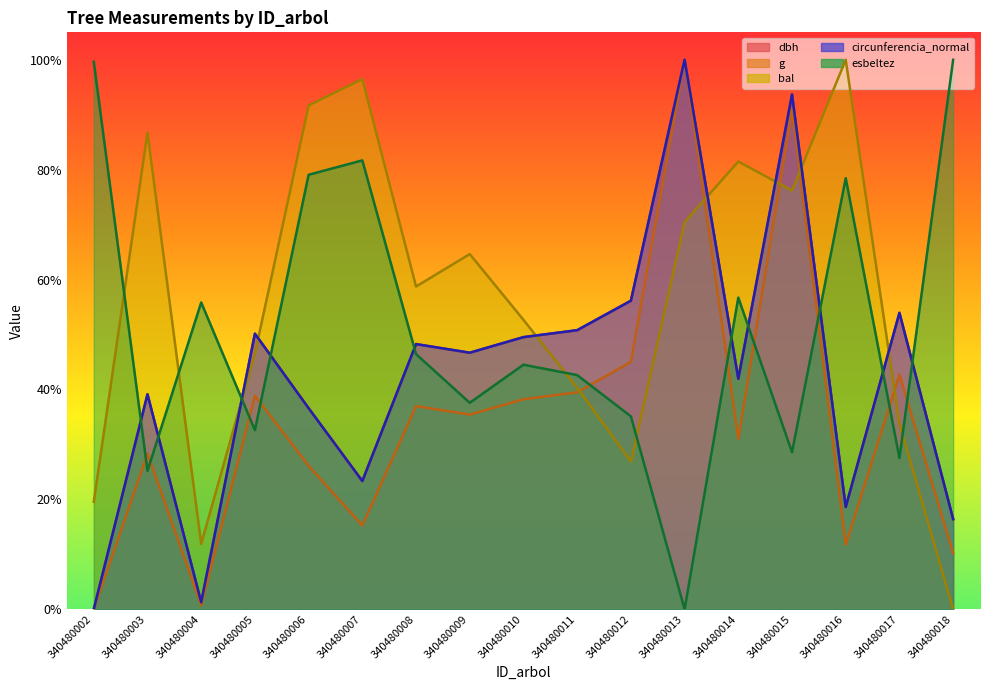

How many data points in g are above 0?

16